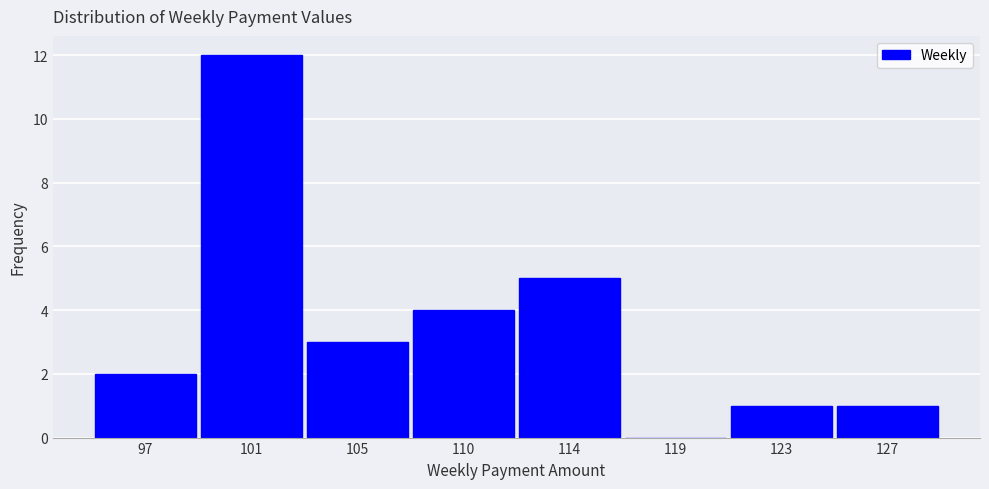

Reading right to left, extract all data points from this chart.

127=1	123=1	119=0	114=5	110=4	105=3	101=12	97=2